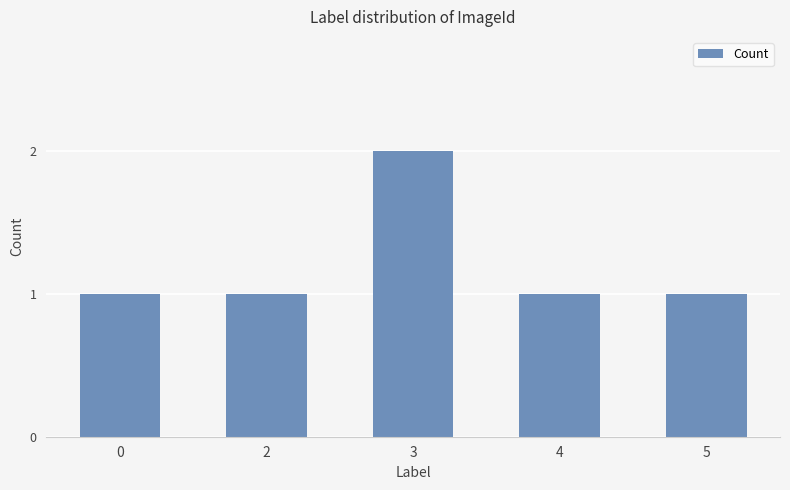

What is the value of the 3rd bar from the left?

2